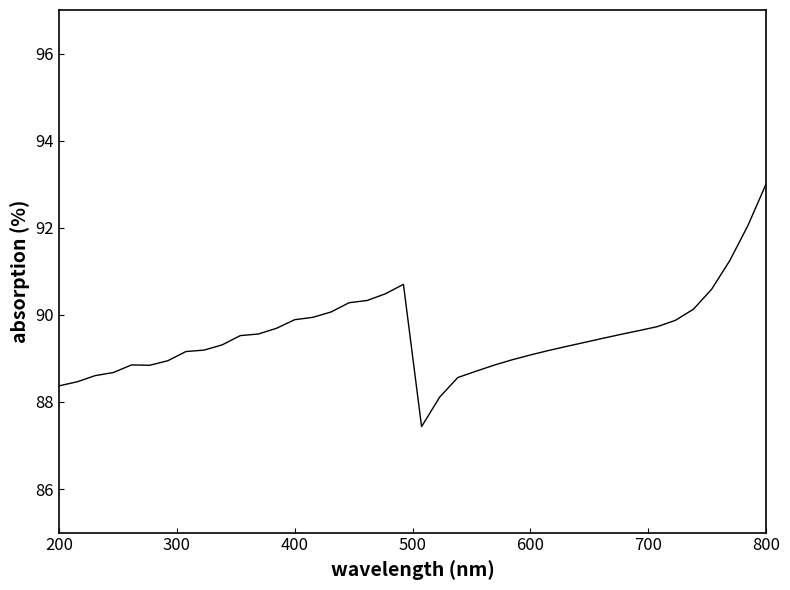

What is the difference between the second highest and minimum values?

4.6